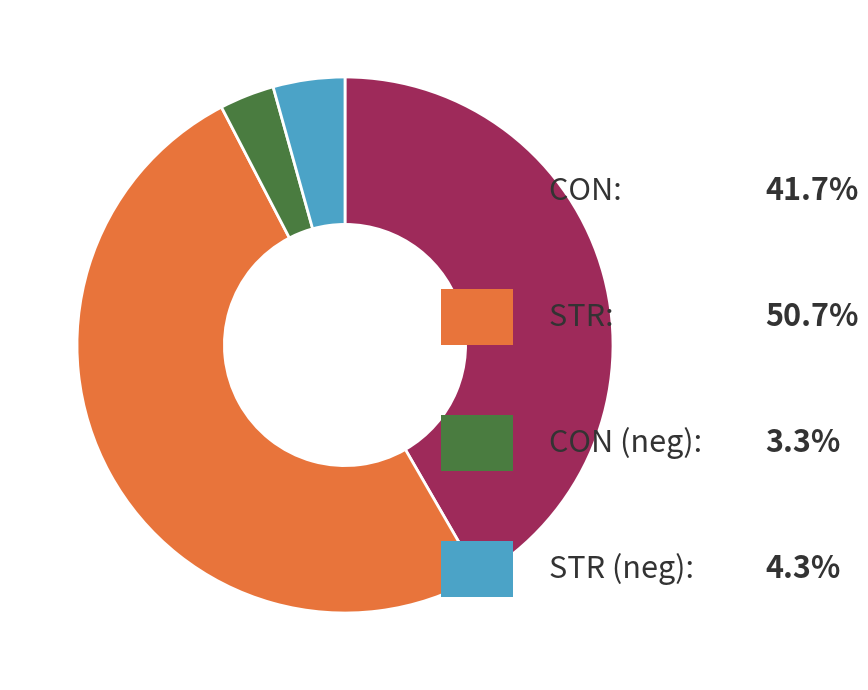

Does any single category account for the majority?

Yes